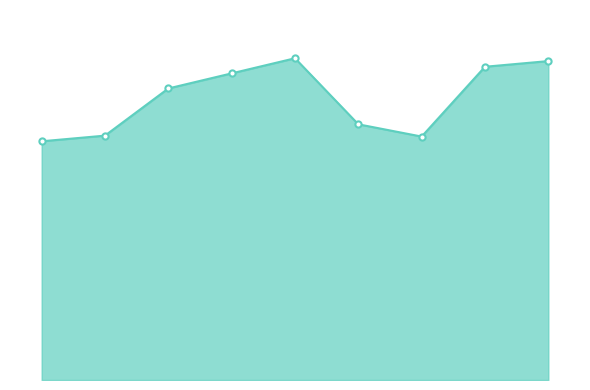

Does the chart have visible grid lines?

No